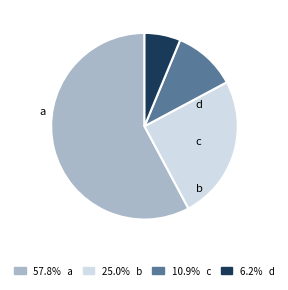

To the nearest percent, what is the difference between the d and a slice percentages?

52%